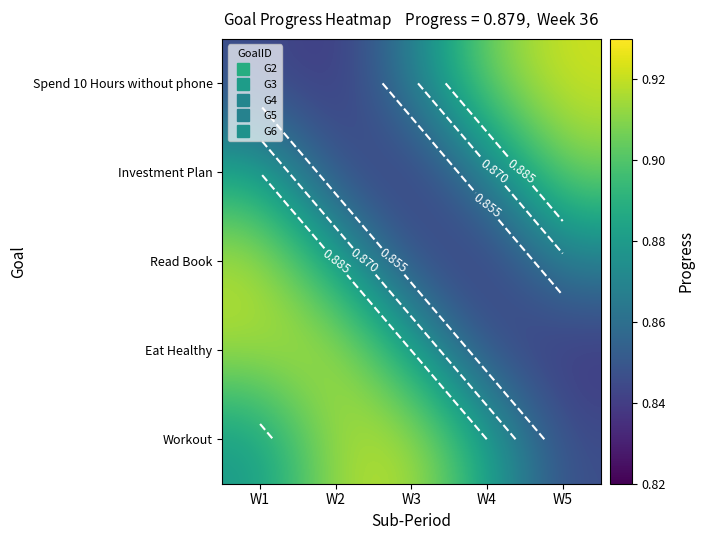

How many data points does each series have?

5